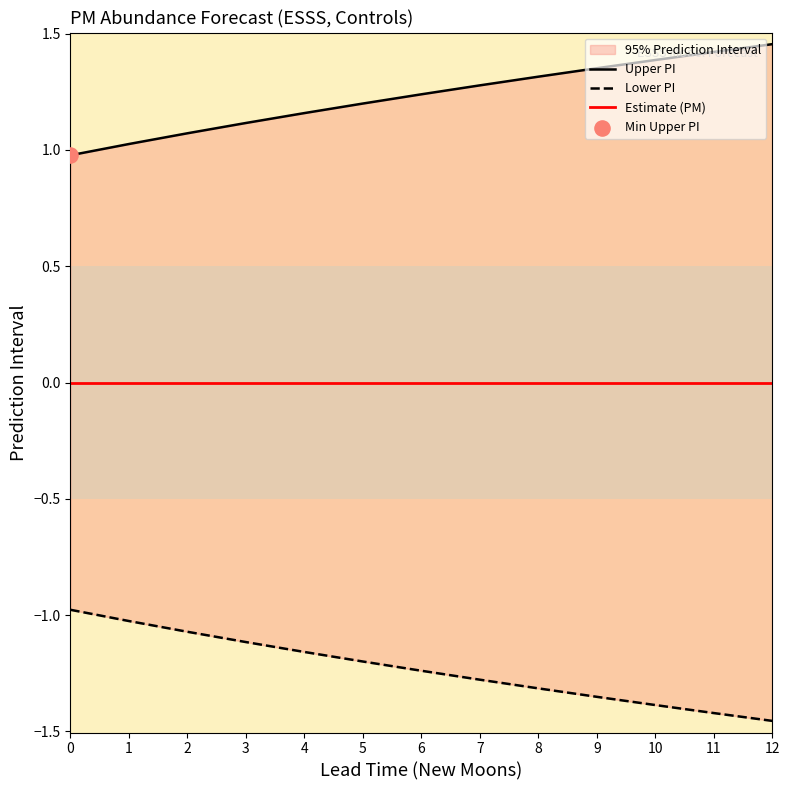

Which series contains the lowest Y value?

Lower PI